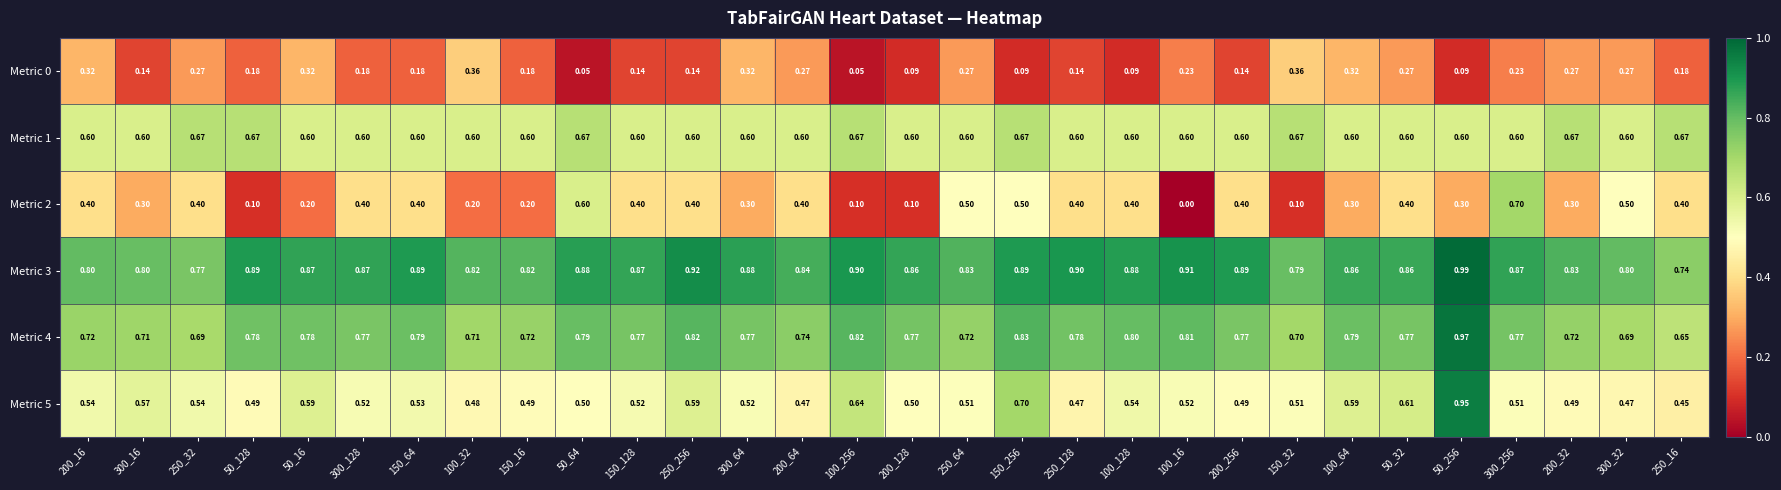

How many distinct data groups are displayed?

6